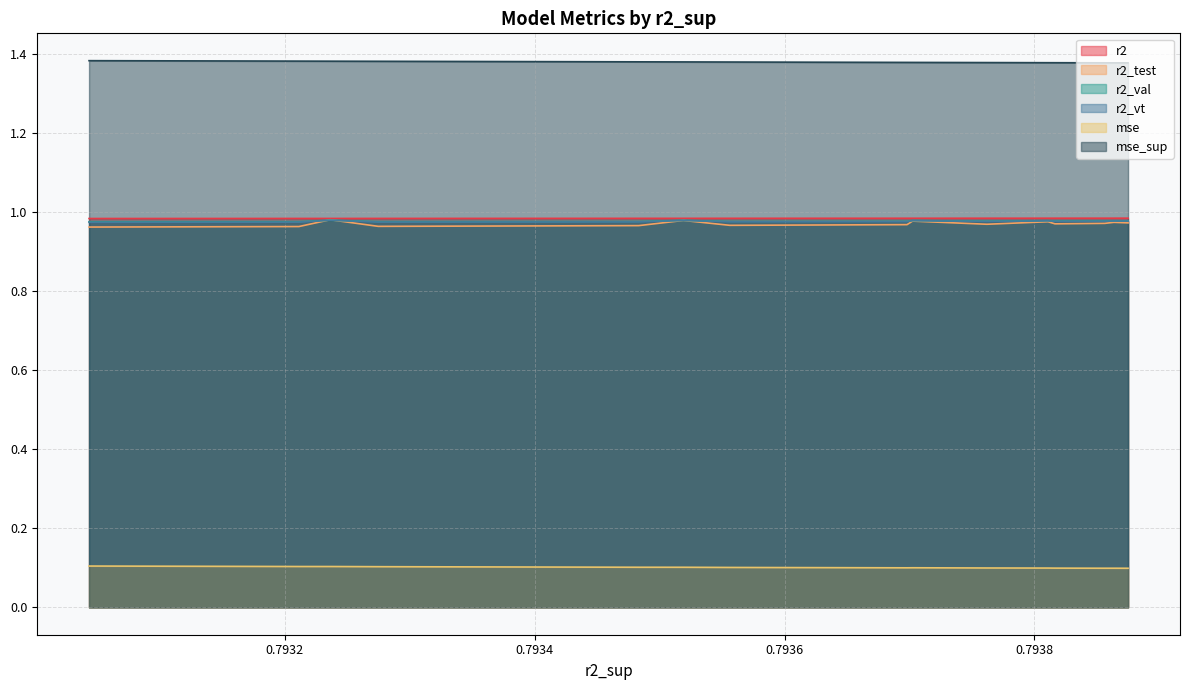

What is the lowest value of the r2_vt series?

1.0